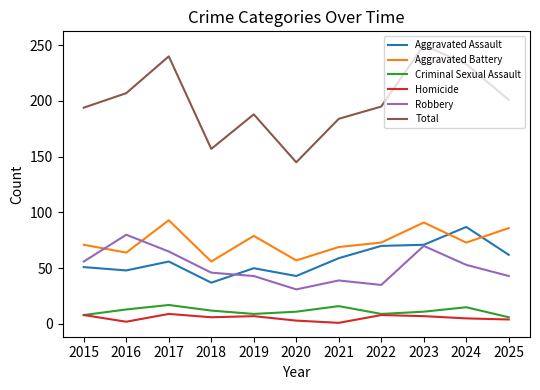

Read the Aggravated Assault value at 2022.

70